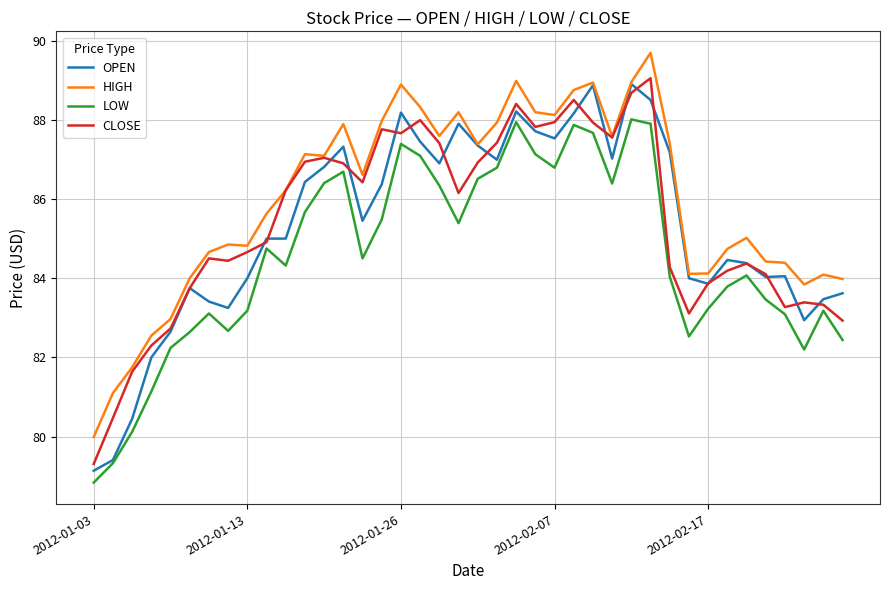

What is the difference between the second highest and second lowest values in the HIGH series?

7.9